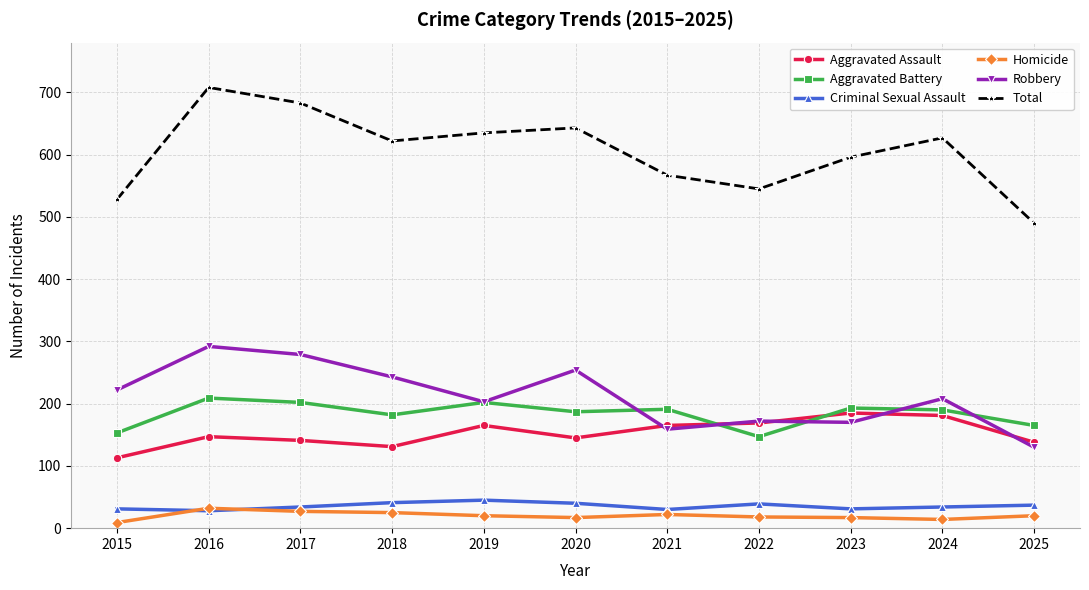

How many distinct data groups are displayed?

6